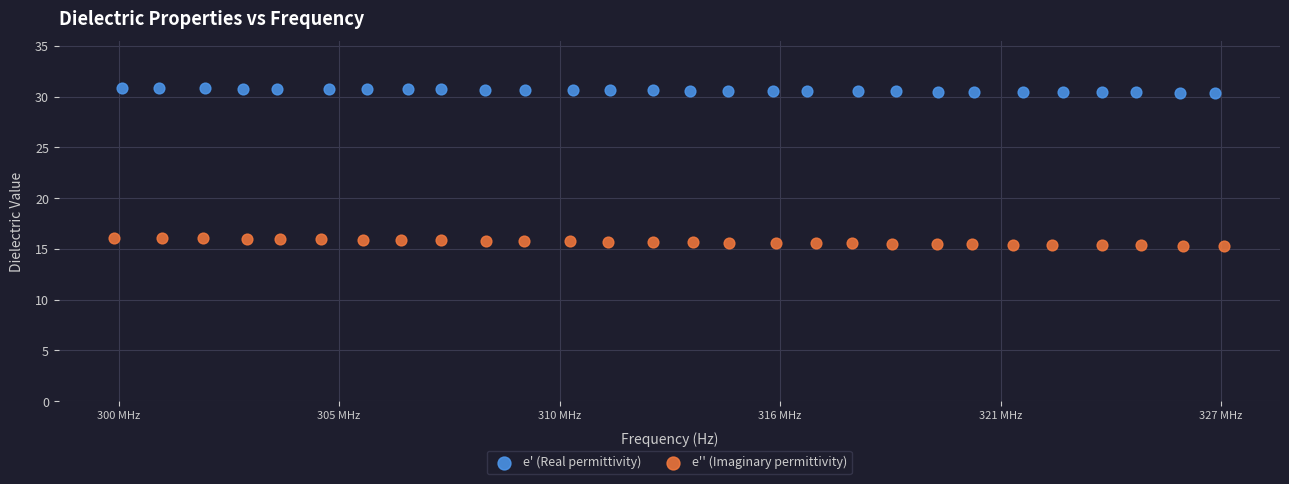

Which series contains the lowest Y value?

e'' (Imaginary permittivity)